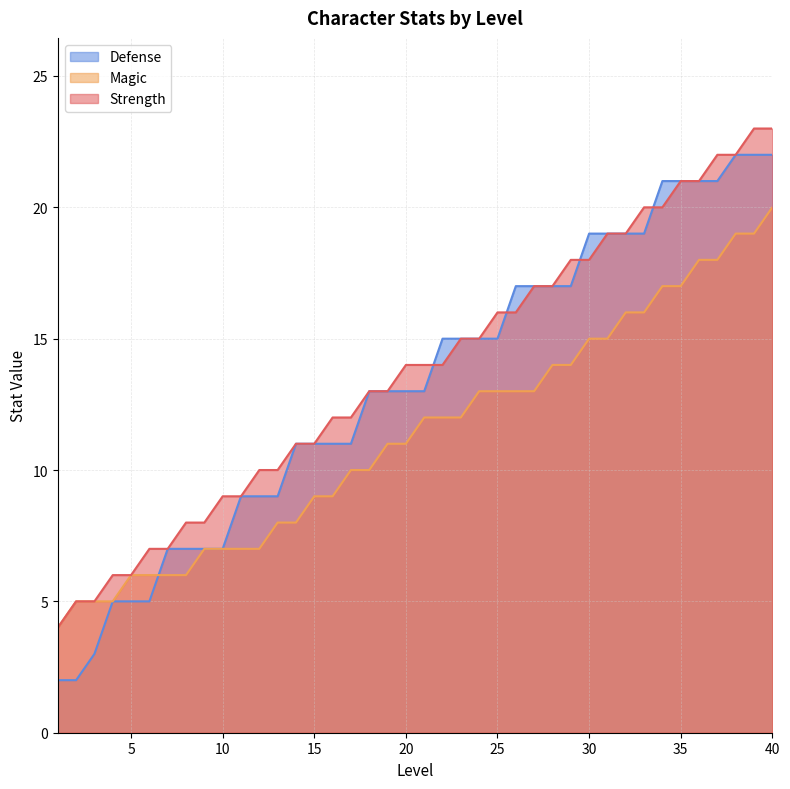

What is the maximum value for Strength?

23